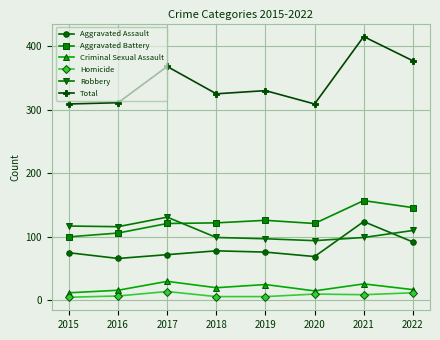

How many series are shown in this chart?

6